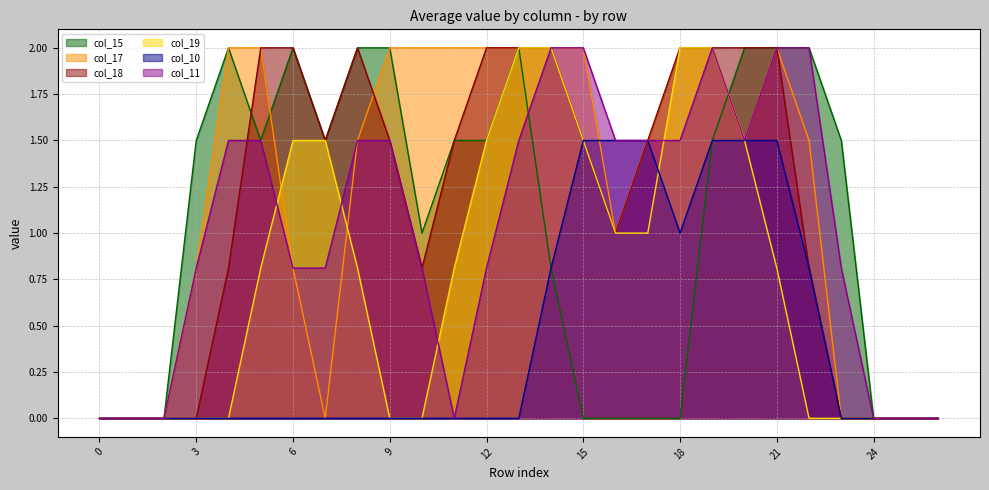

Reading left to right, list all the values displayed in this chart.

col_15: 0=0.0	1=0.0	2=0.0	3=1.5	4=2.0	5=1.5	6=2.0	7=1.5	8=2.0	9=2.0	10=1.0	11=1.5	12=1.5	13=2.0	14=0.8	15=0.0	16=0.0	17=0.0	18=0.0	19=1.5	20=2.0	21=2.0	22=2.0	23=1.5	24=0.0	25=0.0	26=0.0
col_17: 0=0.0	1=0.0	2=0.0	3=0.8	4=2.0	5=2.0	6=0.8	7=0.0	8=1.5	9=2.0	10=2.0	11=2.0	12=2.0	13=2.0	14=2.0	15=2.0	16=1.0	17=1.5	18=2.0	19=2.0	20=1.5	21=2.0	22=1.5	23=0.0	24=0.0	25=0.0	26=0.0
col_18: 0=0.0	1=0.0	2=0.0	3=0.0	4=0.8	5=2.0	6=2.0	7=1.5	8=2.0	9=1.5	10=0.8	11=1.5	12=2.0	13=2.0	14=2.0	15=1.5	16=1.0	17=1.5	18=2.0	19=2.0	20=2.0	21=2.0	22=0.8	23=0.0	24=0.0	25=0.0	26=0.0
col_19: 0=0.0	1=0.0	2=0.0	3=0.0	4=0.0	5=0.8	6=1.5	7=1.5	8=0.8	9=0.0	10=0.0	11=0.8	12=1.5	13=2.0	14=2.0	15=1.5	16=1.0	17=1.0	18=2.0	19=2.0	20=1.5	21=0.8	22=0.0	23=0.0	24=0.0	25=0.0	26=0.0
col_10: 0=0.0	1=0.0	2=0.0	3=0.0	4=0.0	5=0.0	6=0.0	7=0.0	8=0.0	9=0.0	10=0.0	11=0.0	12=0.0	13=0.0	14=0.8	15=1.5	16=1.5	17=1.5	18=1.0	19=1.5	20=1.5	21=1.5	22=0.8	23=0.0	24=0.0	25=0.0	26=0.0
col_11: 0=0.0	1=0.0	2=0.0	3=0.8	4=1.5	5=1.5	6=0.8	7=0.8	8=1.5	9=1.5	10=0.8	11=0.0	12=0.8	13=1.5	14=2.0	15=2.0	16=1.5	17=1.5	18=1.5	19=2.0	20=1.5	21=2.0	22=2.0	23=0.8	24=0.0	25=0.0	26=0.0